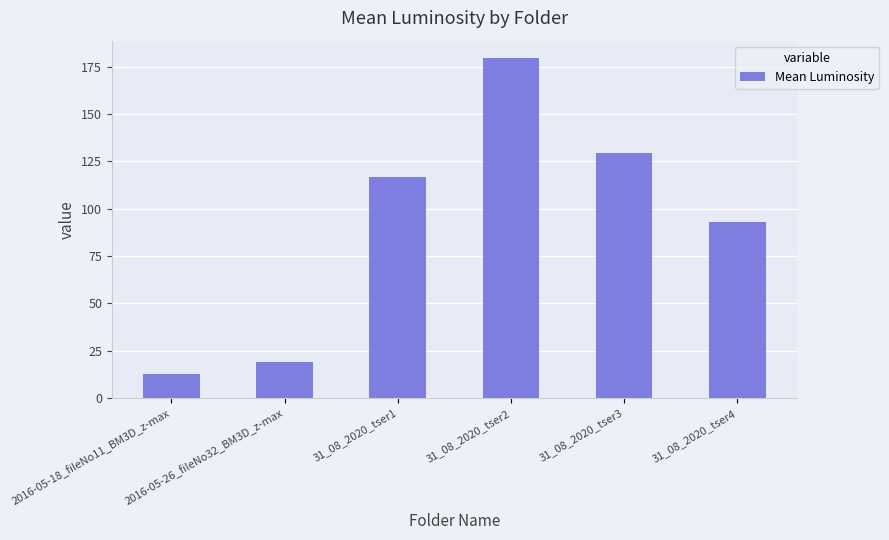

Where is the data nearest to the value 96?

31_08_2020_tser4